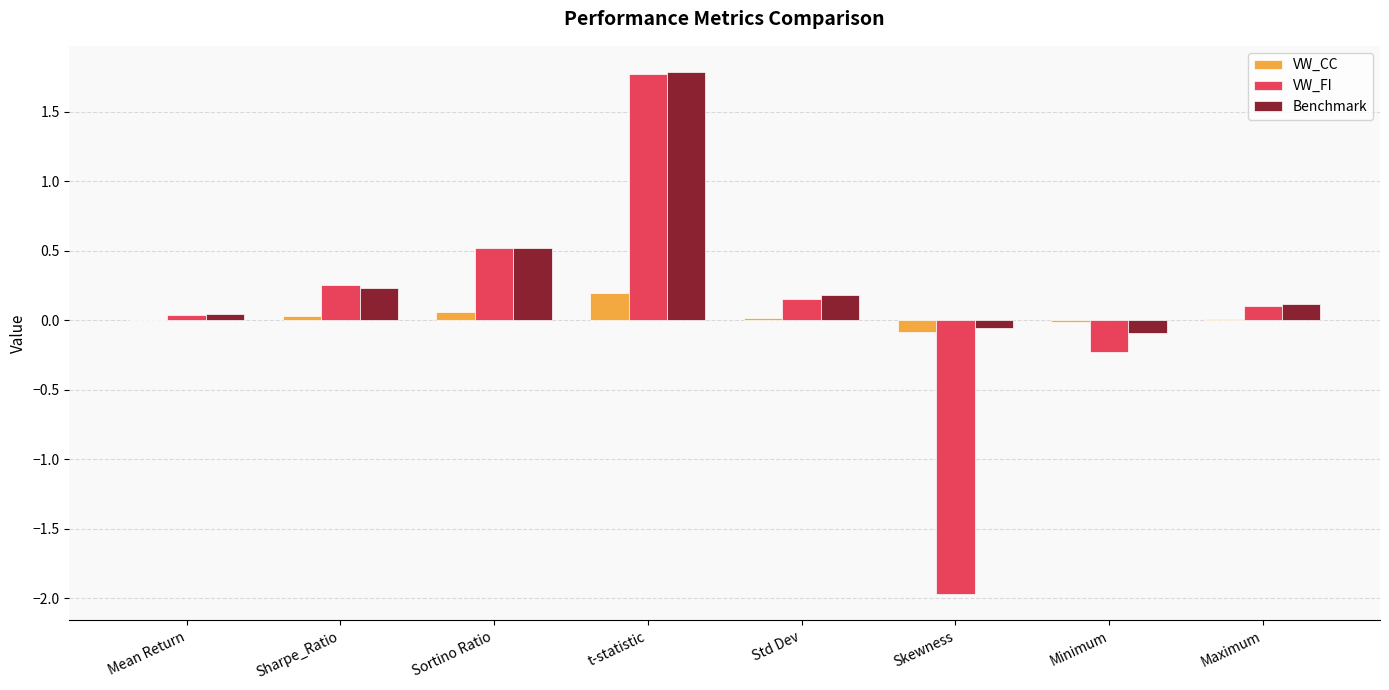

How many data points in Benchmark are above 0?

6